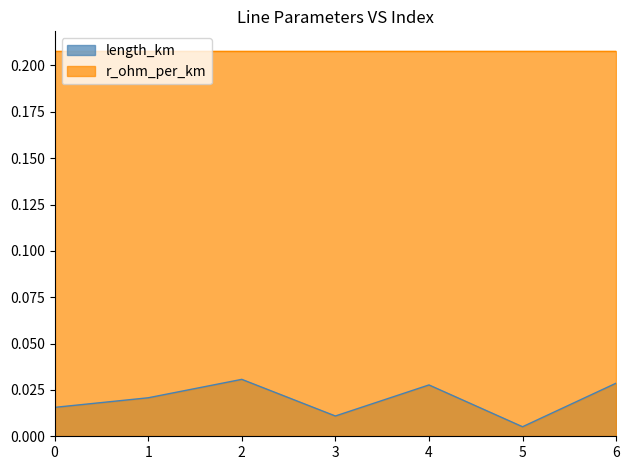

At which category does the chart reach its minimum across all series?

5